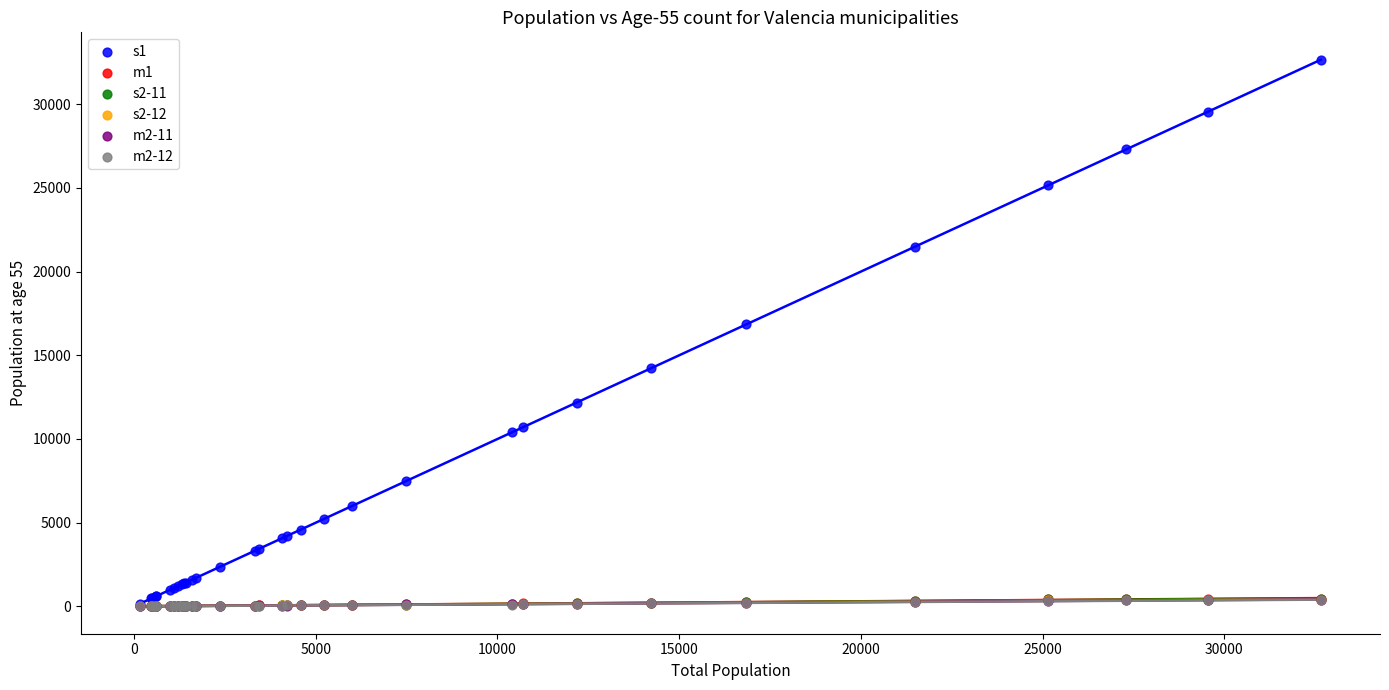

Which series has the largest Y range (max minus min)?

s1